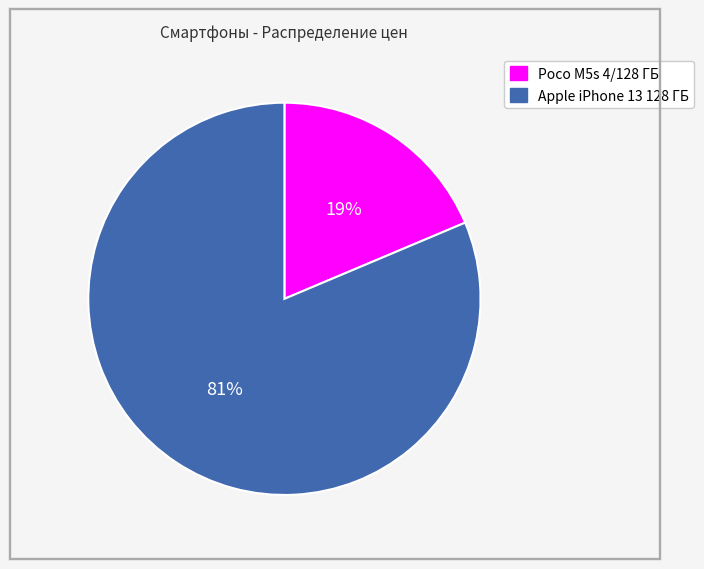

To the nearest percent, what percentage of the pie is Apple iPhone 13 128 ГБ?

81%